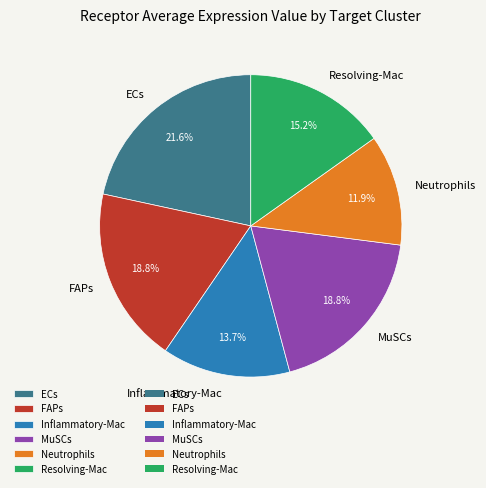

To the nearest percent, what percentage of the pie is ECs?

22%